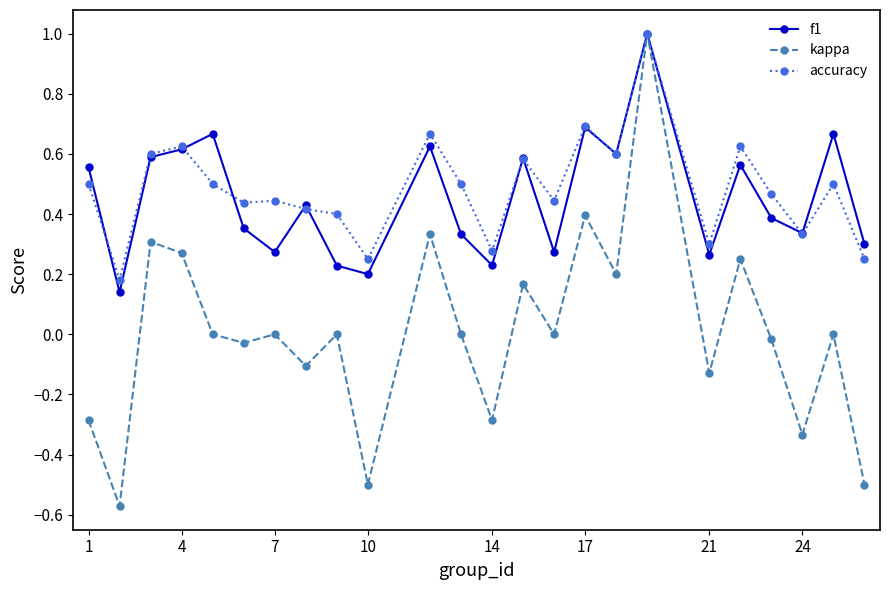

Which series has the widest spread of values?

kappa